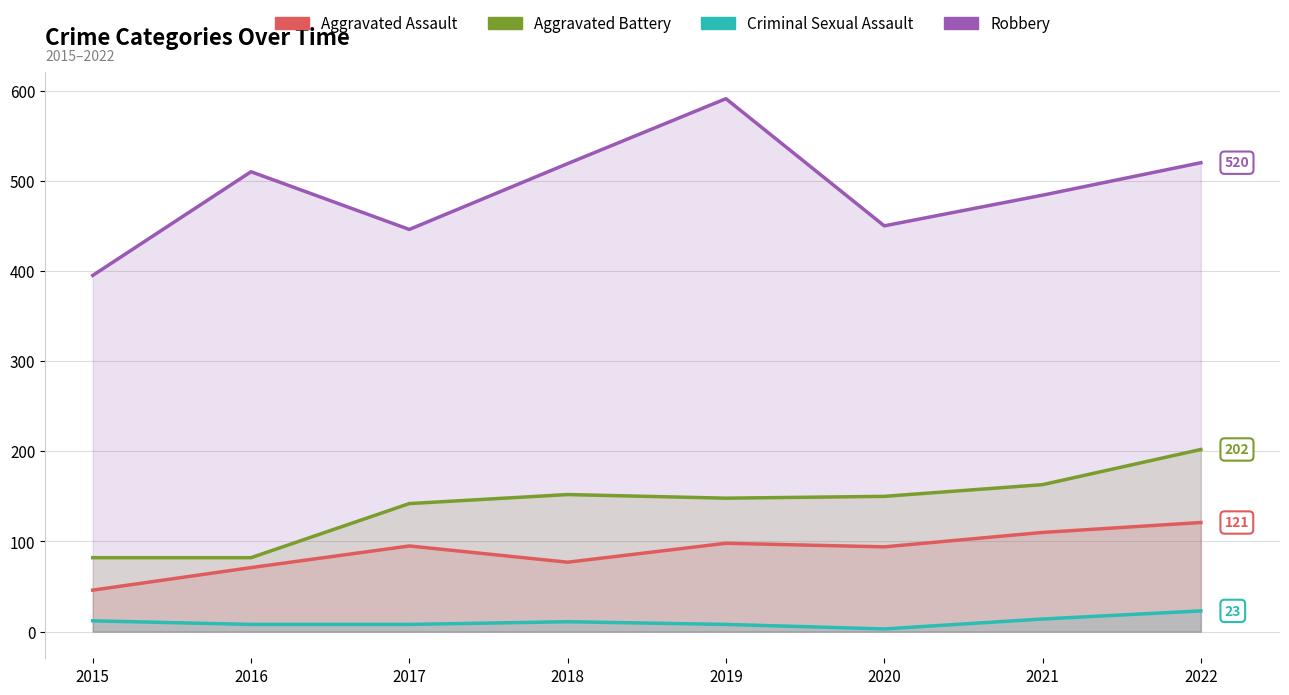

What is the spread (max minus min) of values at 2020?

447